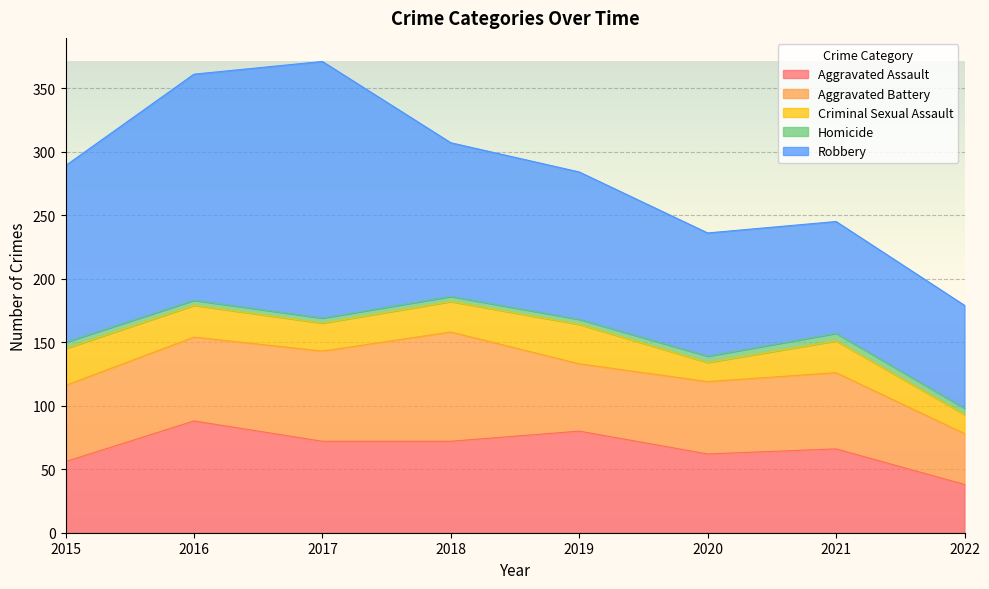

Where does the Criminal Sexual Assault series first go above 25?

2015